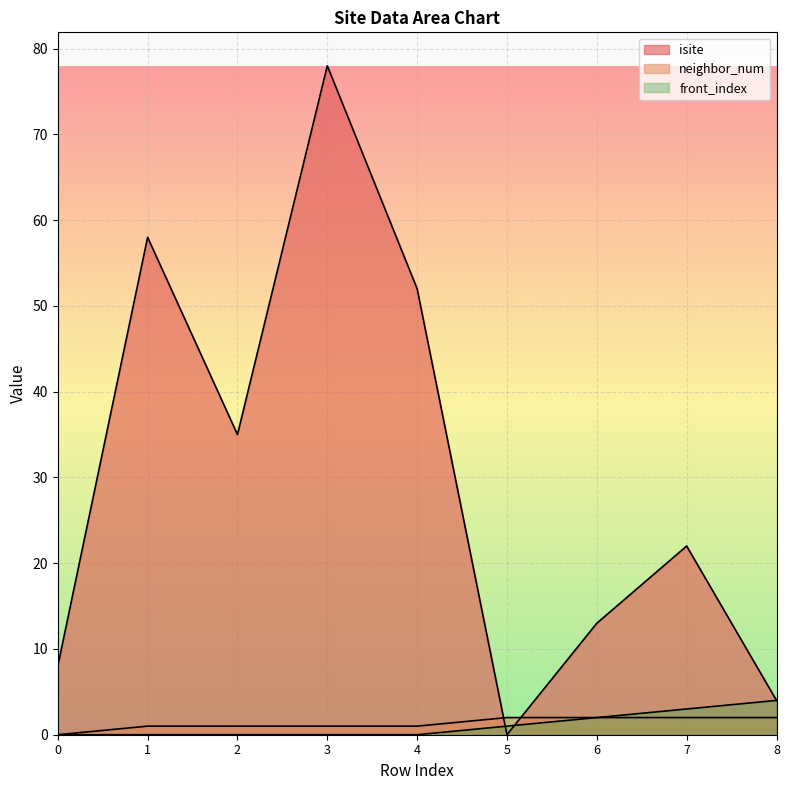

How many intersections are there between isite and neighbor_num?

2